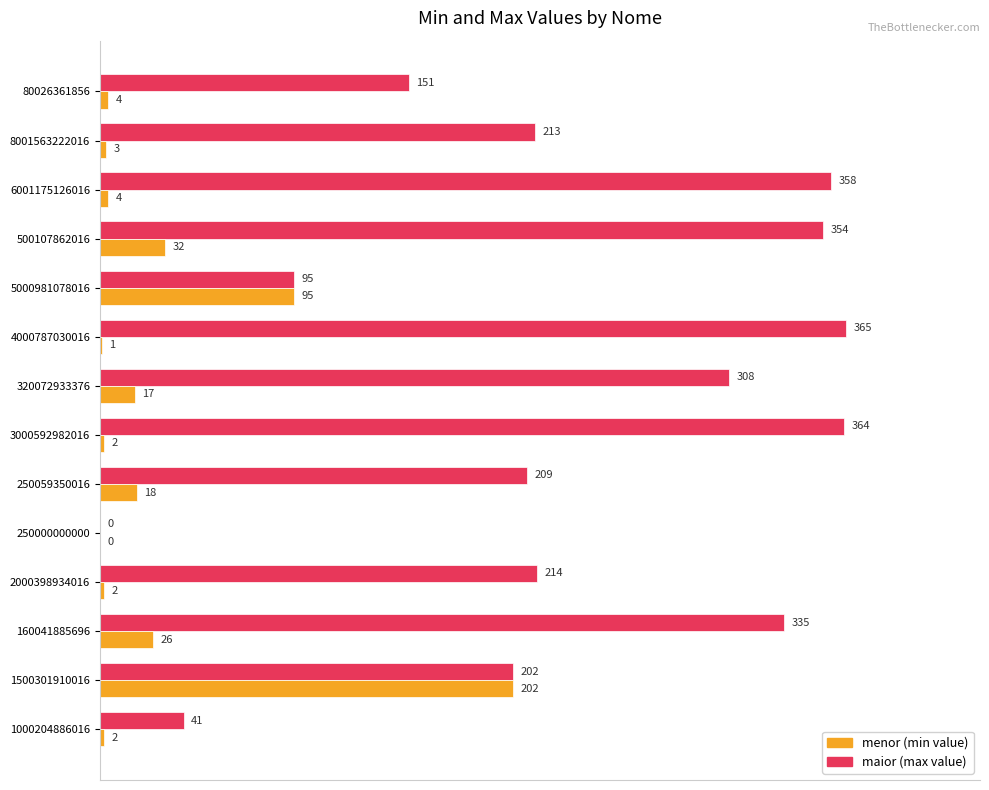

What is the total value across all series at 4000787030016?

366